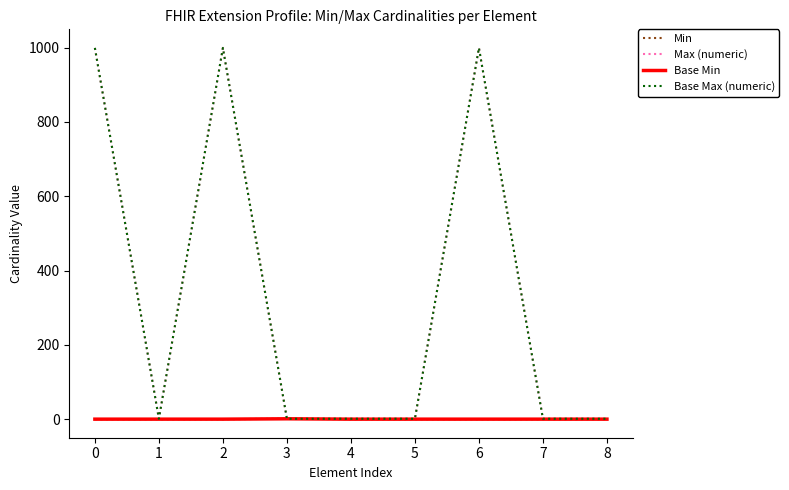

Reading left to right, transcribe all the data shown in this chart.

Min: 0	0	0	1	0	0	0	0	0
Max (numeric): 999	1	999	1	1	1	999	1	1
Base Min: 0	0	0	1	0	0	0	0	0
Base Max (numeric): 999	1	999	1	1	1	999	1	1